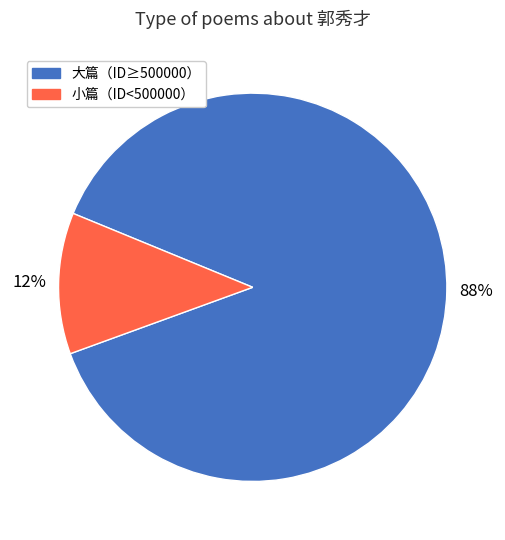

Is there any slice that represents more than half of the pie?

Yes